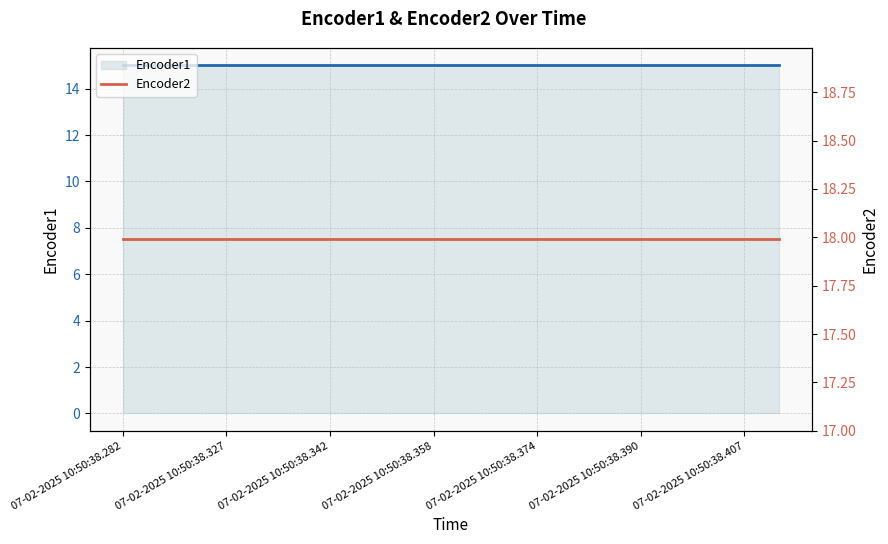

Does the chart have visible grid lines?

Yes